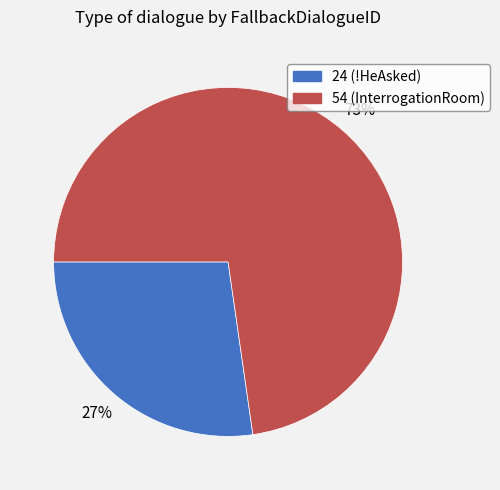

Approximately how many times larger is the value at 24 (!HeAsked) compared to 54 (InterrogationRoom)?

0.4